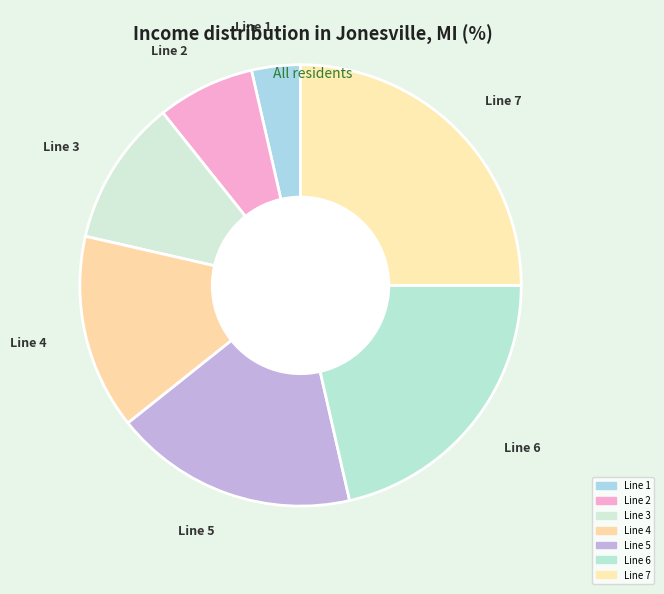

Is Line 4 the majority of the pie?

No